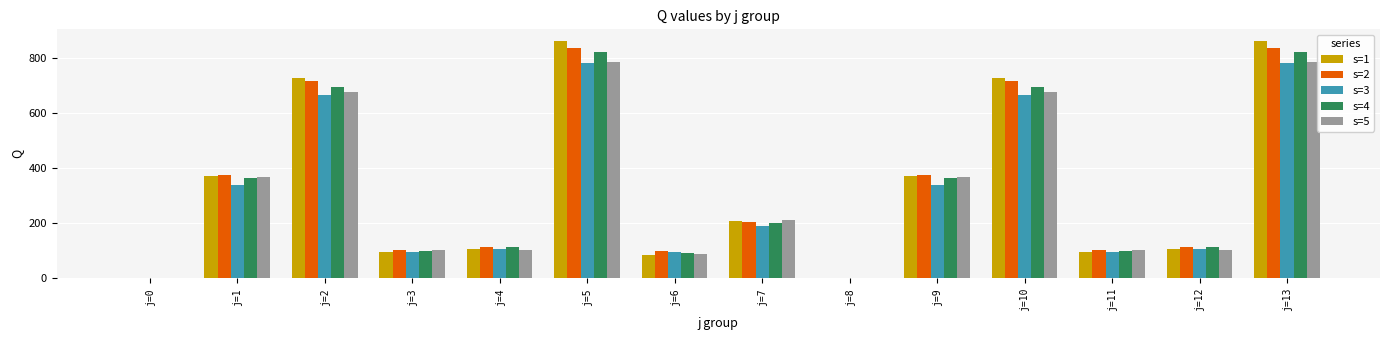

The value of s=5 at j=5 is 339.0. True or false?

False